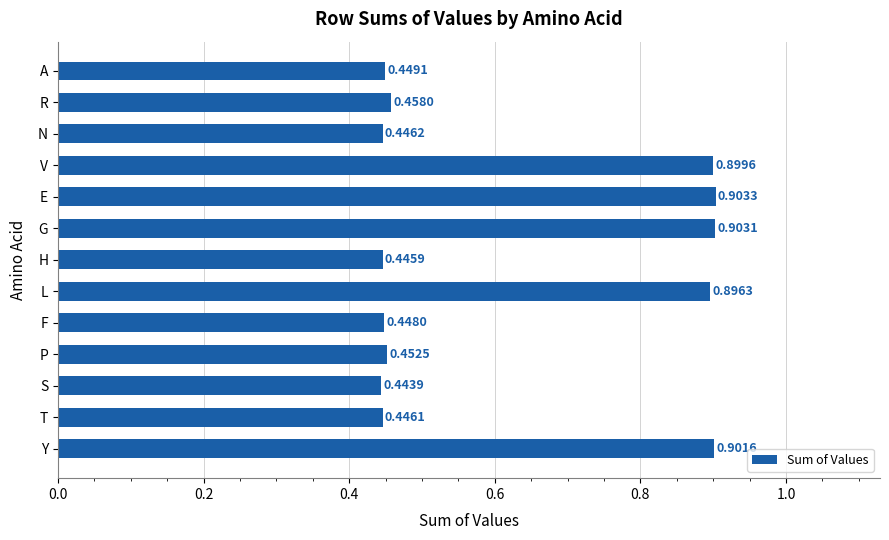

Which label corresponds to the largest value in the chart?

E